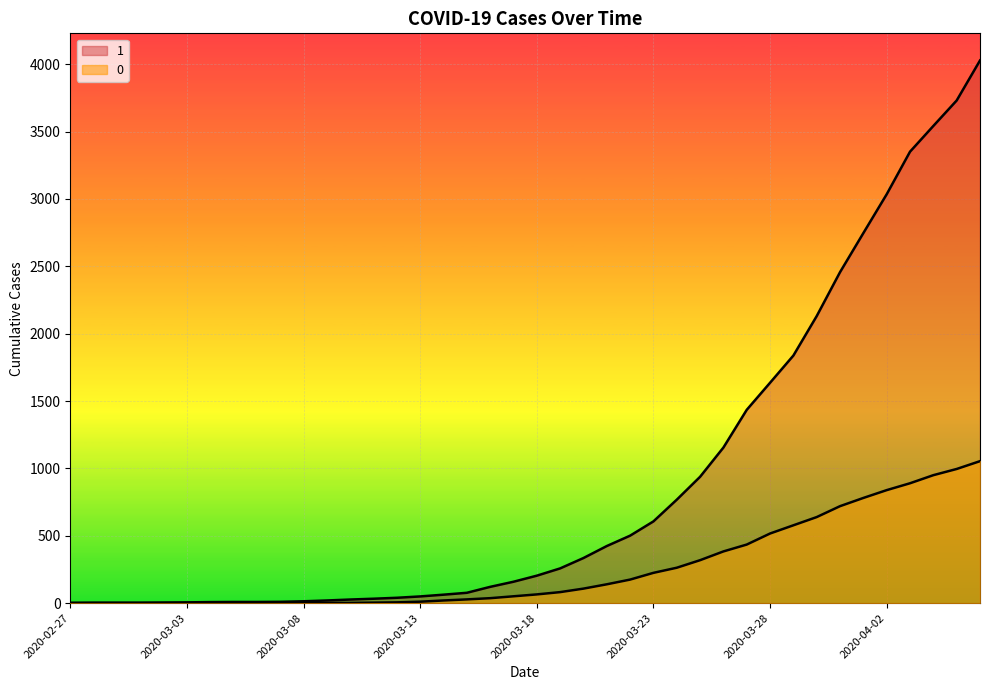

What is the sum of all 1 values?

35787